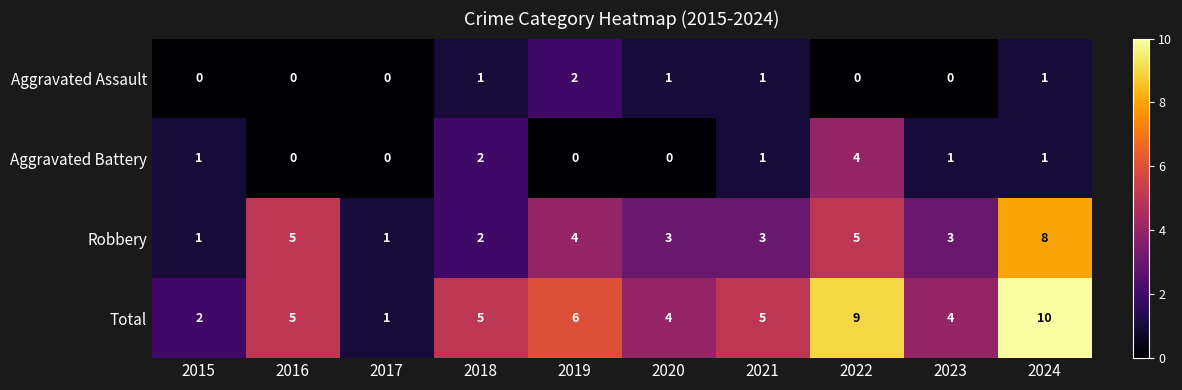

Count the Robbery values in the range 2 to 5.

7